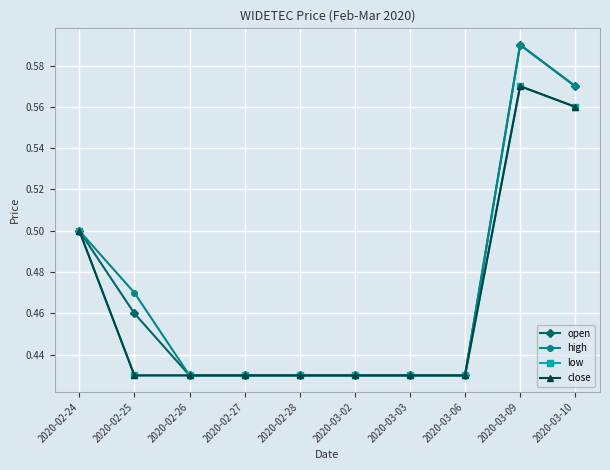

Is this an area chart (filled region under the line)?

No